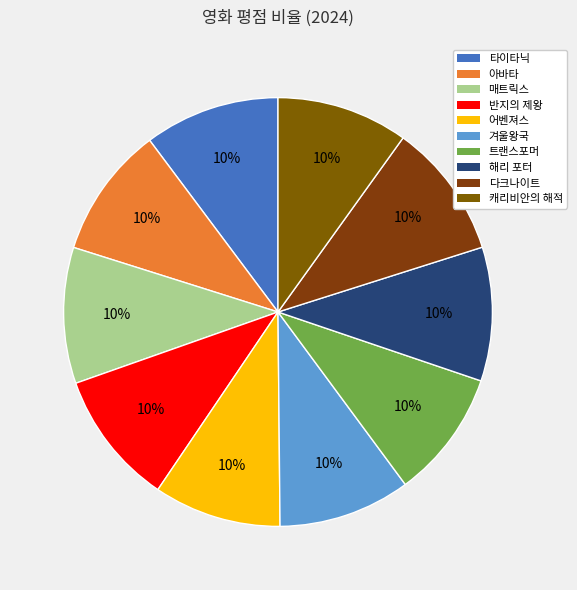

To the nearest percent, what portion does 트랜스포머 represent?

10%